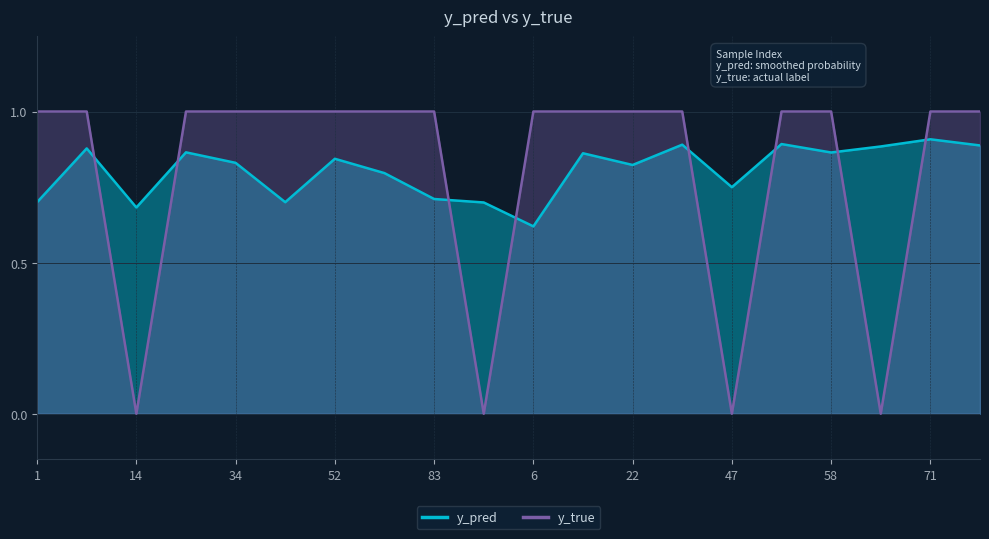

Does the chart display data point markers on the line(s)?

No